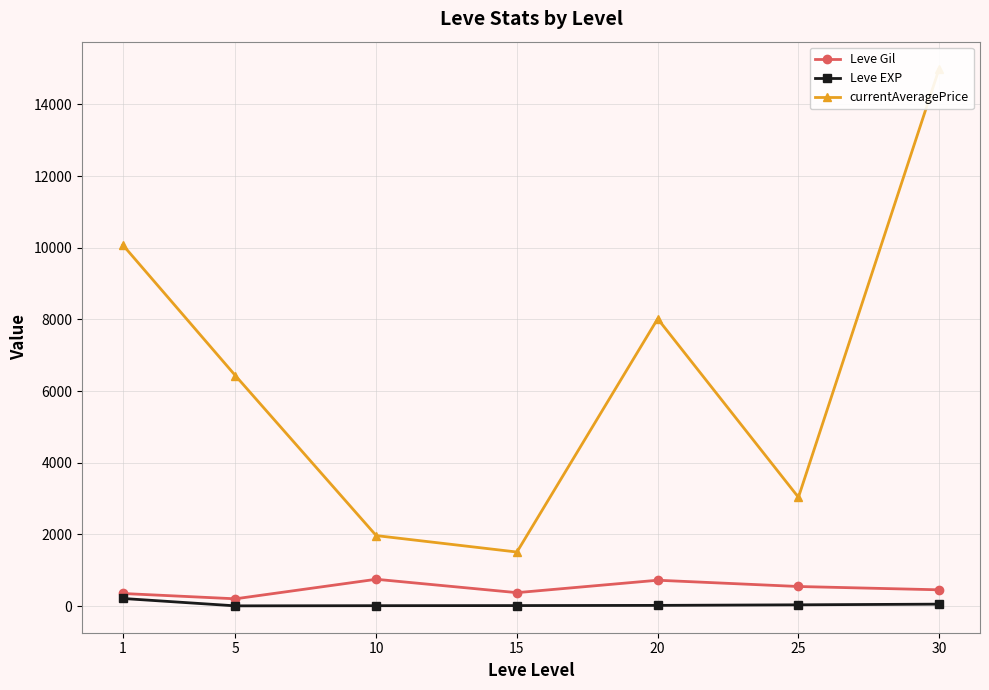

Rank the categories by Leve EXP value from highest to lowest.

1, 30, 25, 20, 15, 10, 5